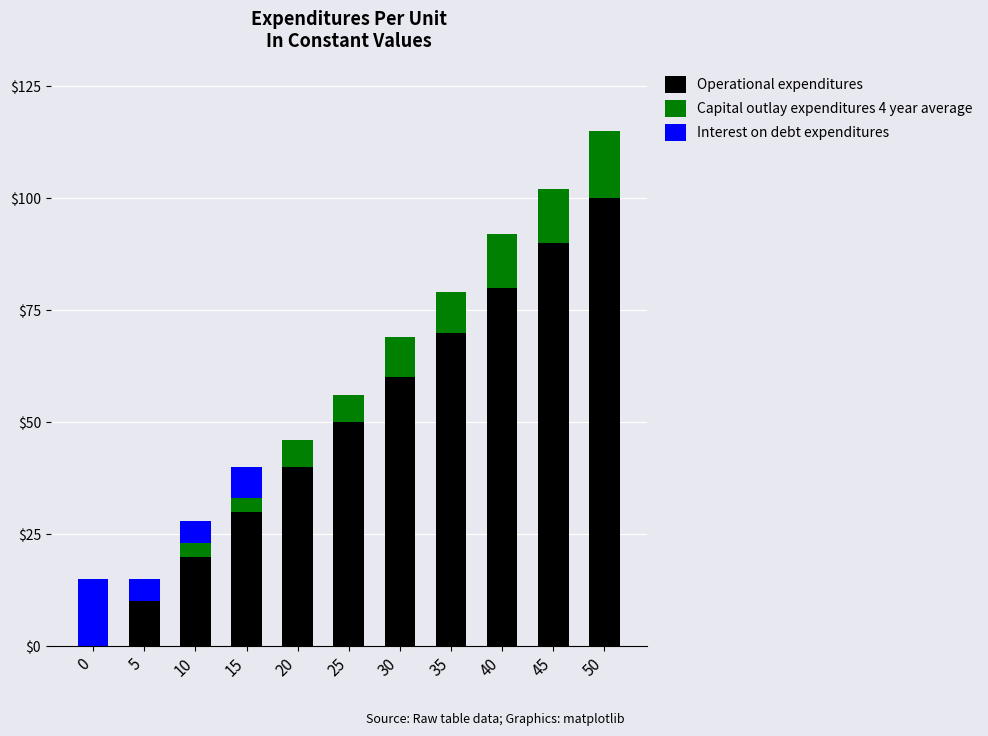

What is the sum of all Operational expenditures values?

550